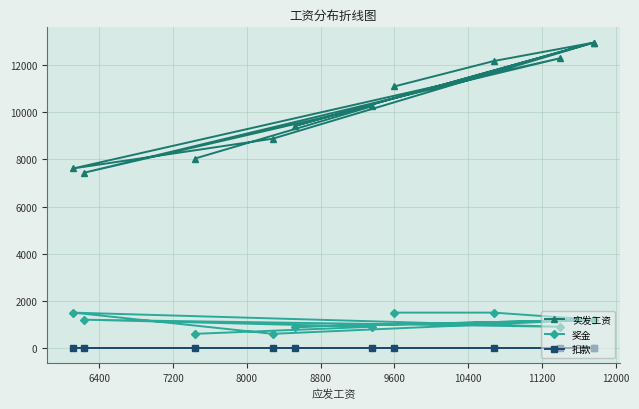

Which series has the largest total across all categories?

实发工资